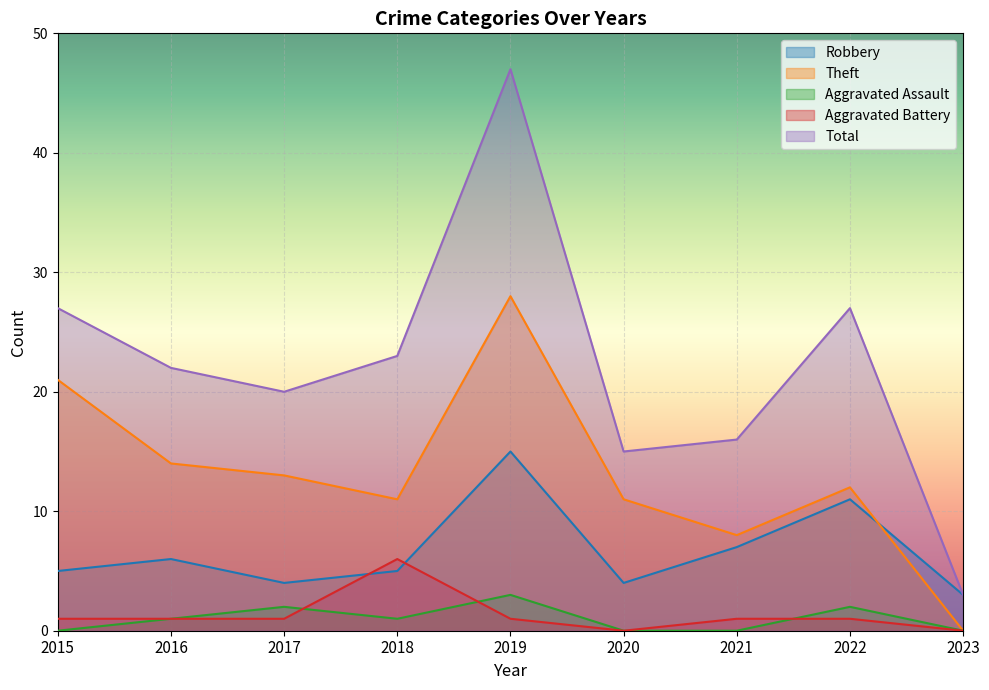

At which category is the sum across all series the highest?

2019